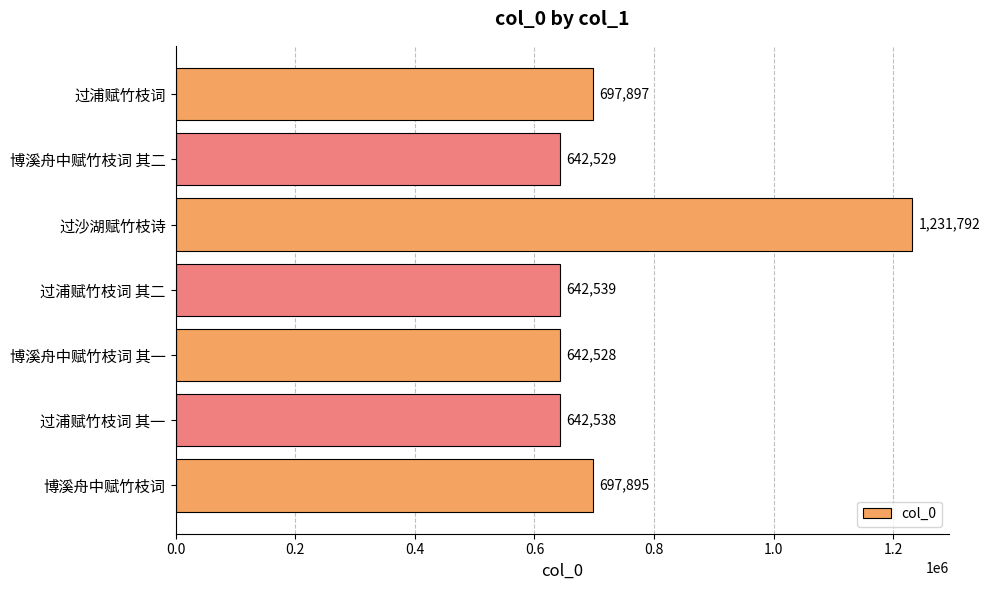

Which category has the lowest value across all series?

博溪舟中赋竹枝词 其一